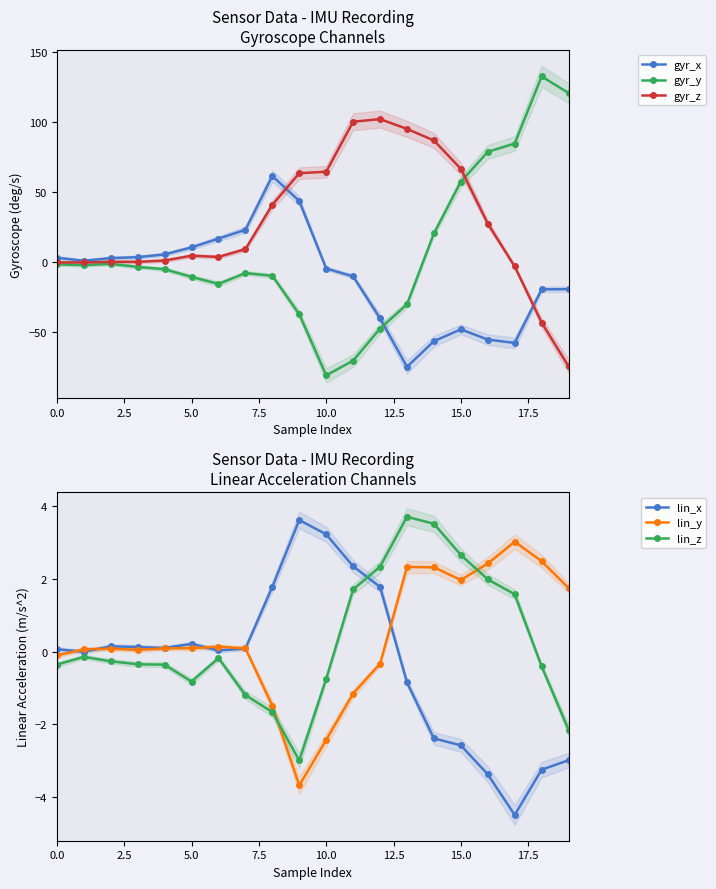

What is the maximum value for lin_z?

3.7